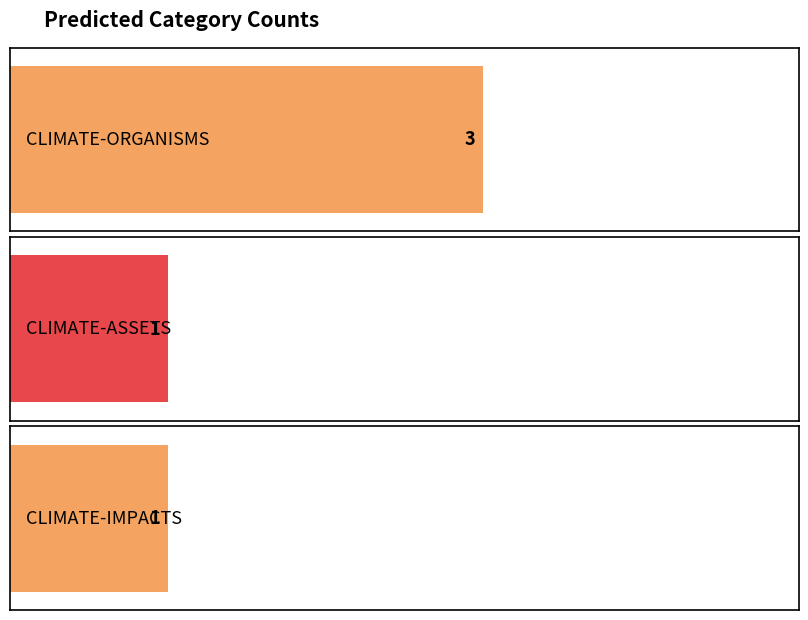

Reading left to right, list all the values displayed in this chart.

CLIMATE-ORGANISMS=3	CLIMATE-ASSETS=1	CLIMATE-IMPACTS=1